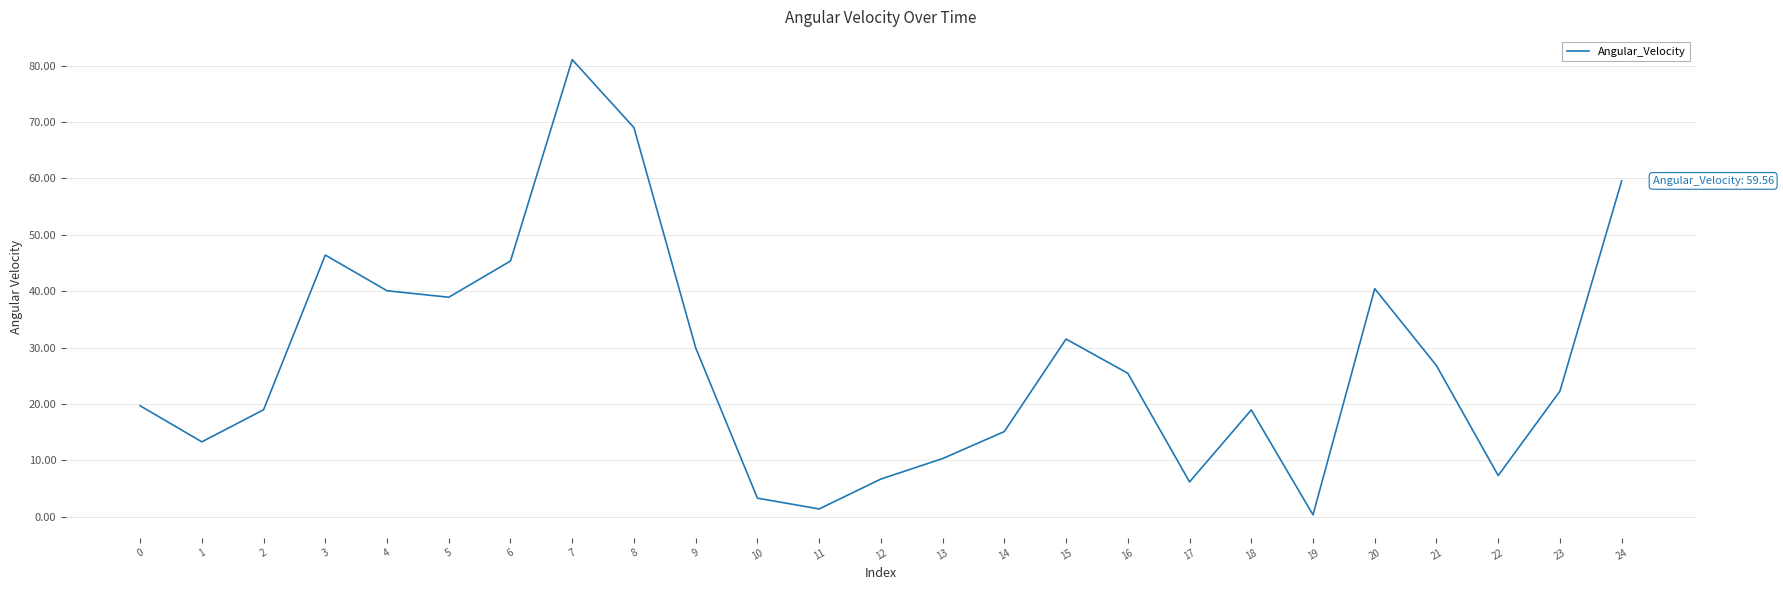

What is the change in value from 6 to 22?

-38.1